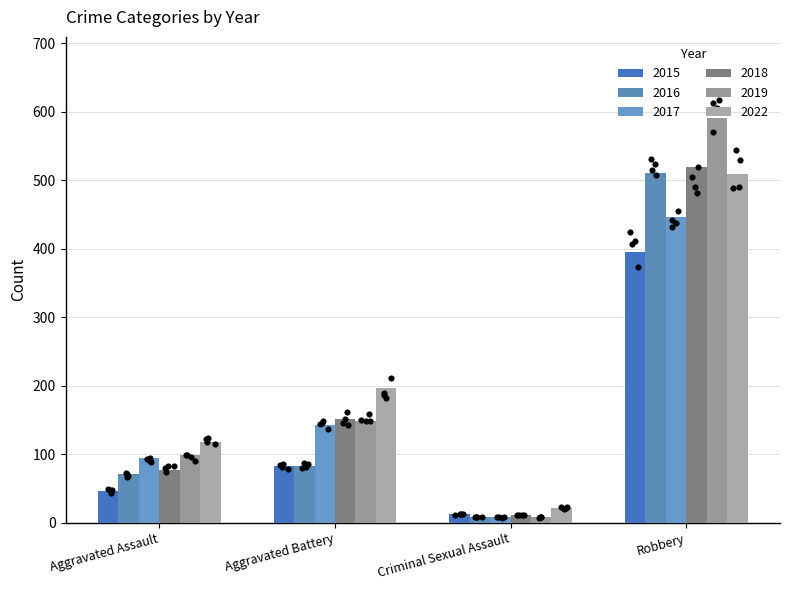

Which series reaches the maximum Y coordinate?

2019